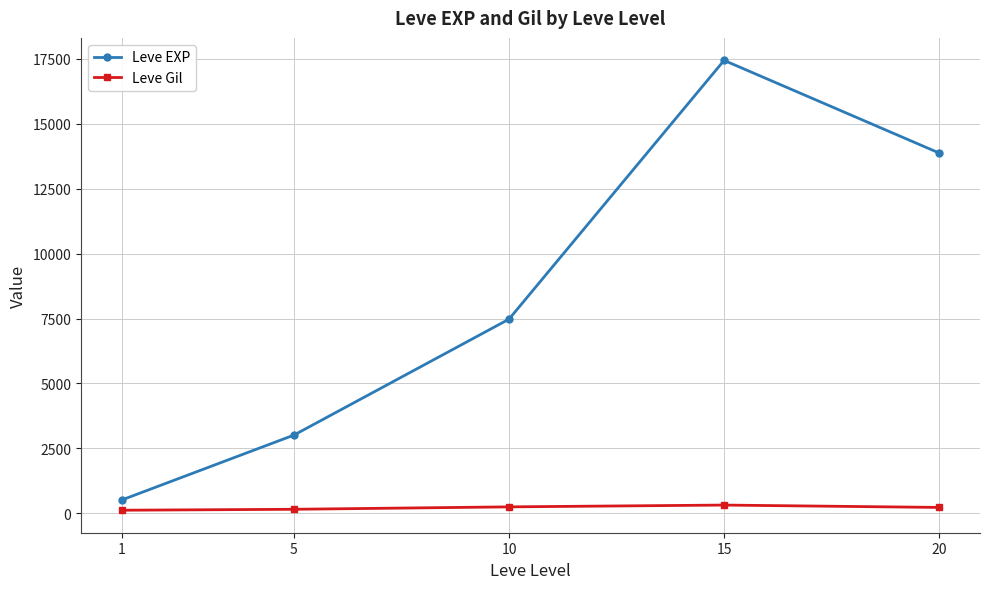

List the series in order of their overall mean, lowest first.

Leve Gil, Leve EXP